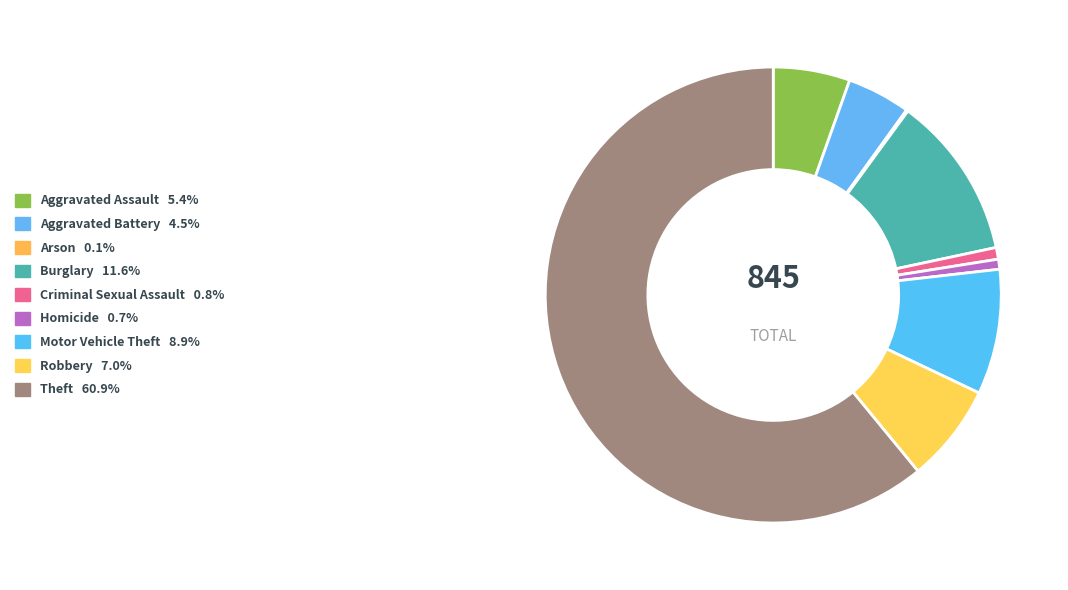

Which slice is the largest?

Theft